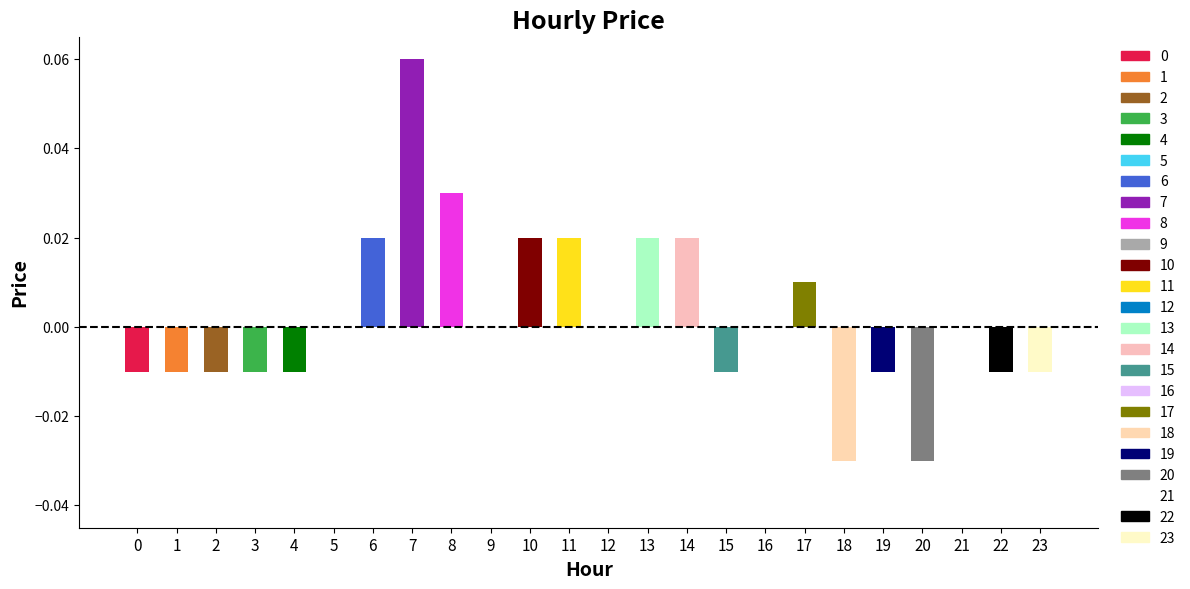

At which category does the chart reach its peak across all series?

7